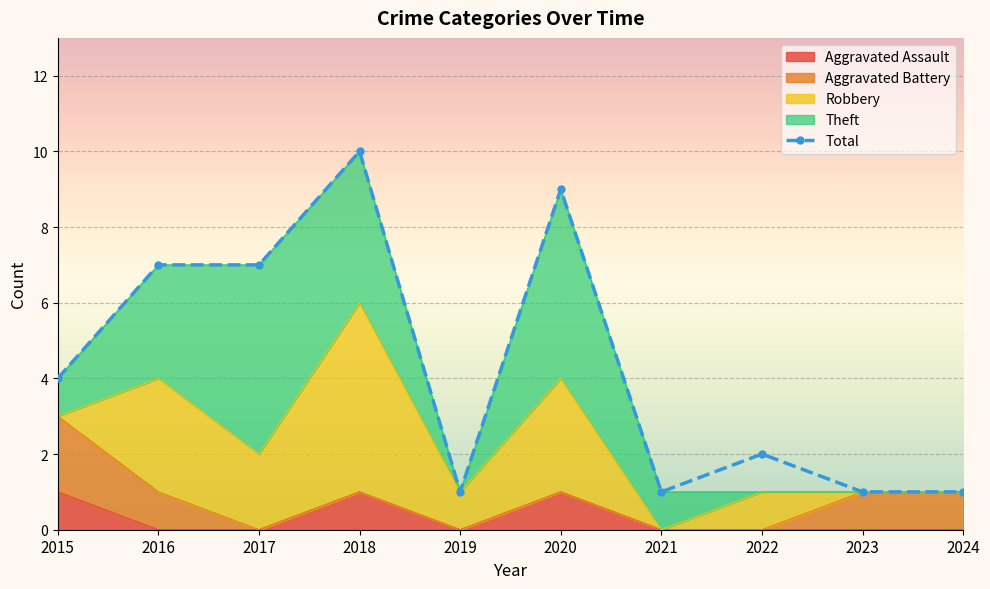

Rank the series at 2022 from lowest to highest value.

Aggravated Assault, Aggravated Battery, Theft, Robbery, Total